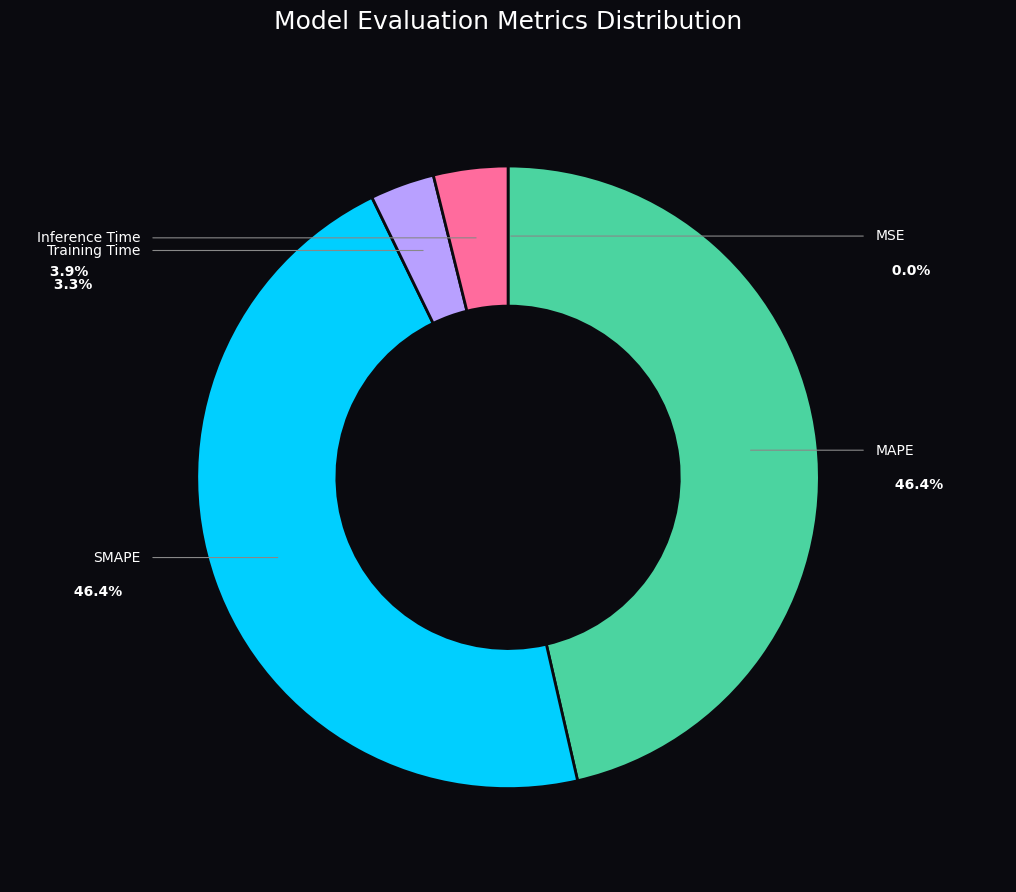

Which slice is the smallest?

MSE